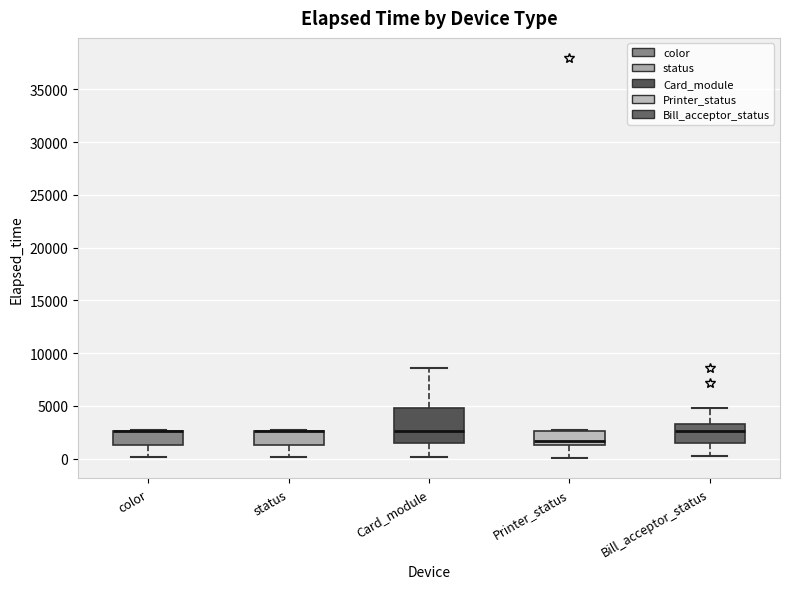

Reading left to right, transcribe this box plot: for each box, give where its median line is, the range the box spans, and where its two whiskers end, as read against the y-axis. The values are not printed on the chart, so give them approximately, as read against the axis.

color: median 2500 (drawn on the box's upper edge), box 1500 to 2500, whiskers 0 to 2500
status: median 2500 (drawn on the box's upper edge), box 1500 to 2500, whiskers 0 to 2500
Card_module: median 2500, box 1500 to 5000, whiskers 0 to 8500
Printer_status: median 1500 (just above the box's lower edge), box 1500 to 2500, whiskers 0 to 2500
Bill_acceptor_status: median 2500, box 1500 to 3500, whiskers 500 to 5000